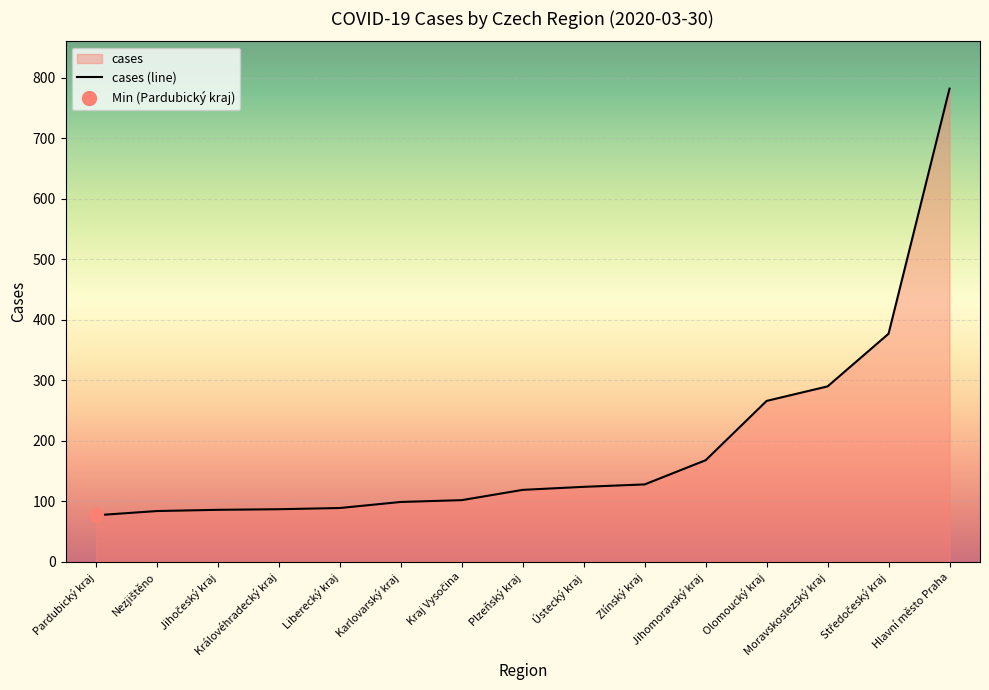

The value at Nezjištěno is 84. True or false?

True